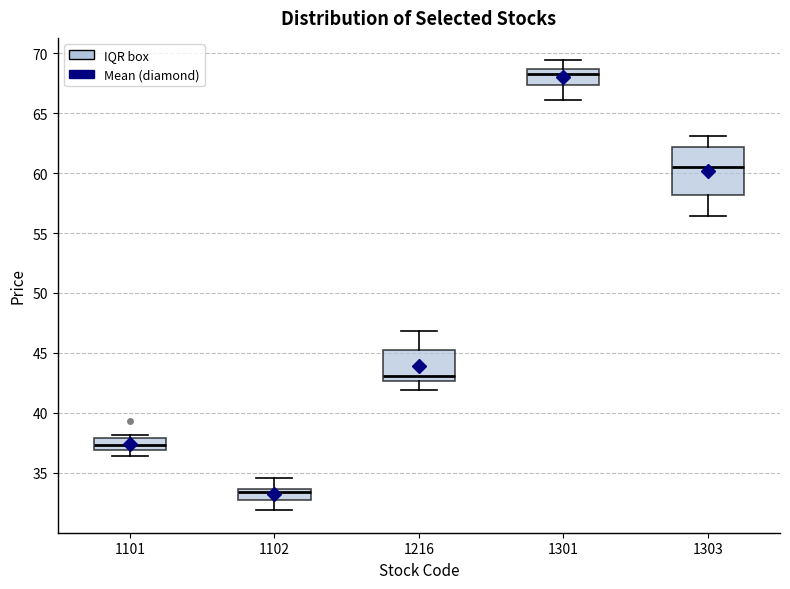

Comparing the boxes themselves (not the whiskers), which one is the tallest?

1303